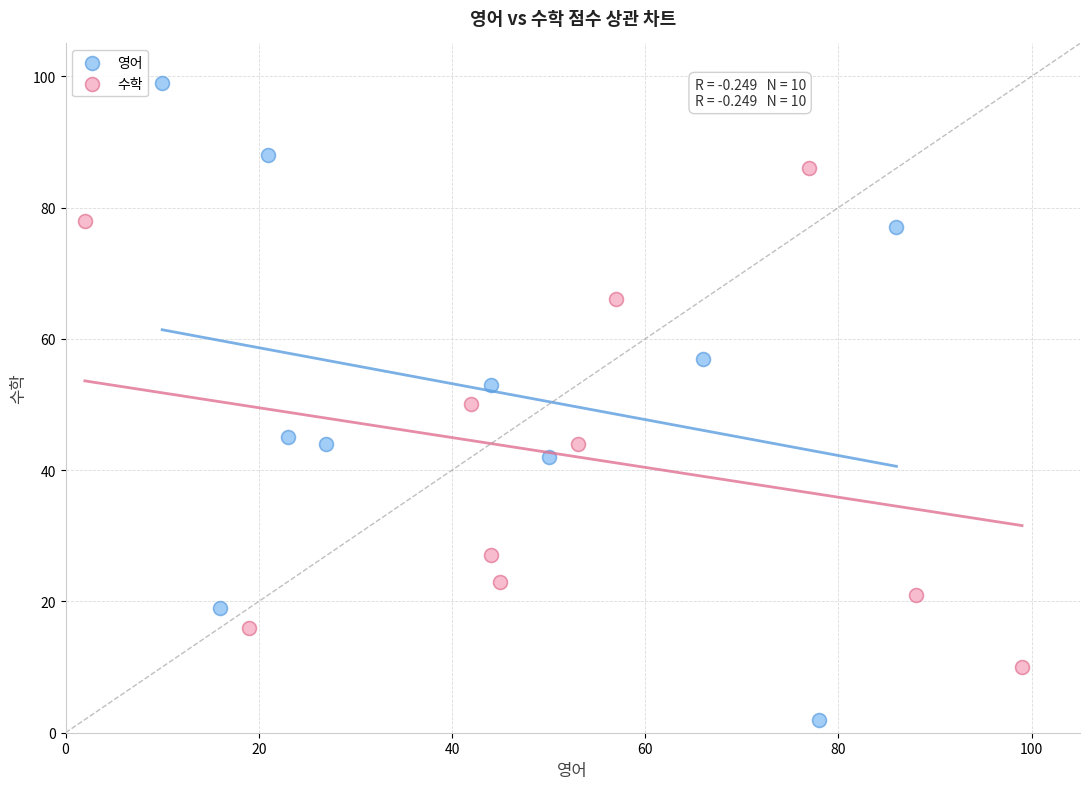

Which series has the largest Y range (max minus min)?

영어